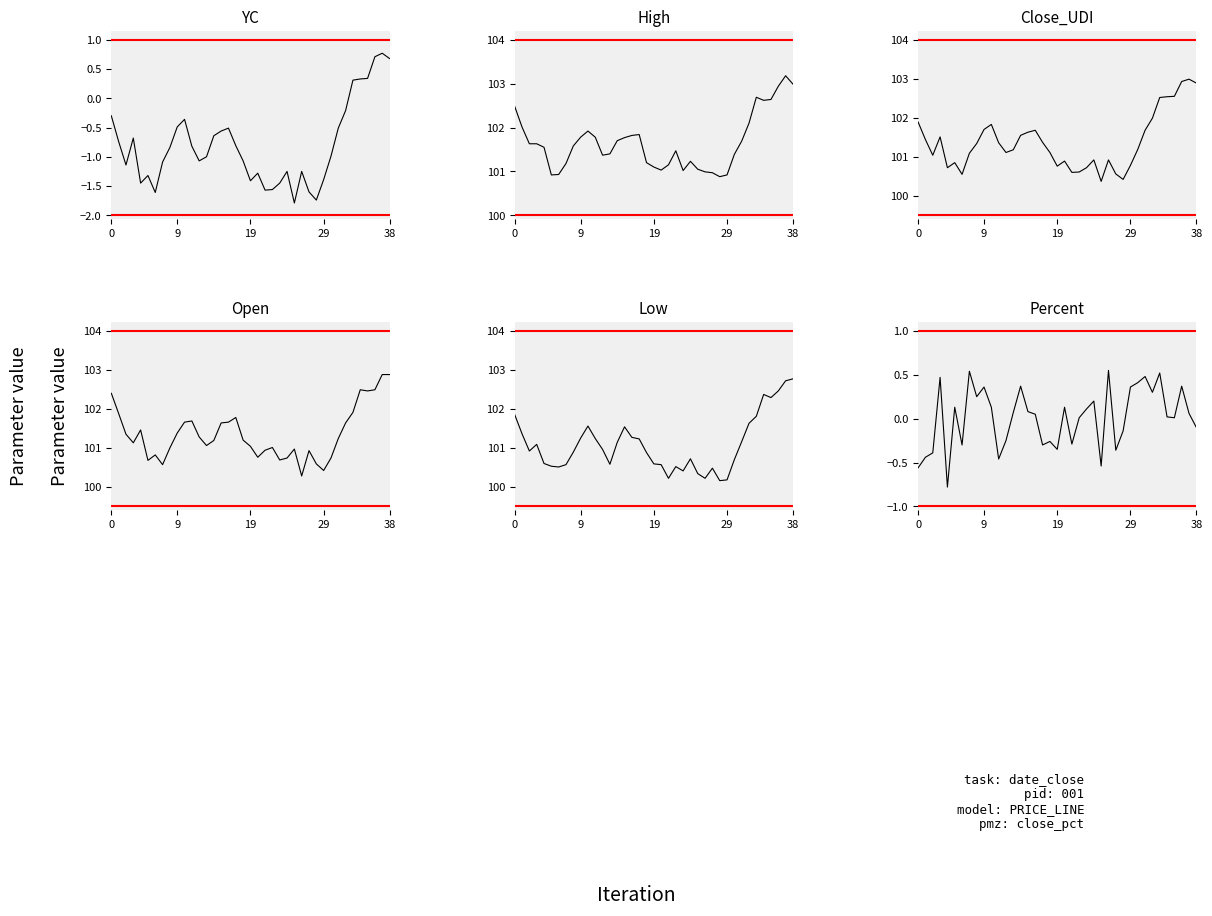

List the series in order of their peak value, highest first.

High, Close_UDI, Open, Low, YC, Percent